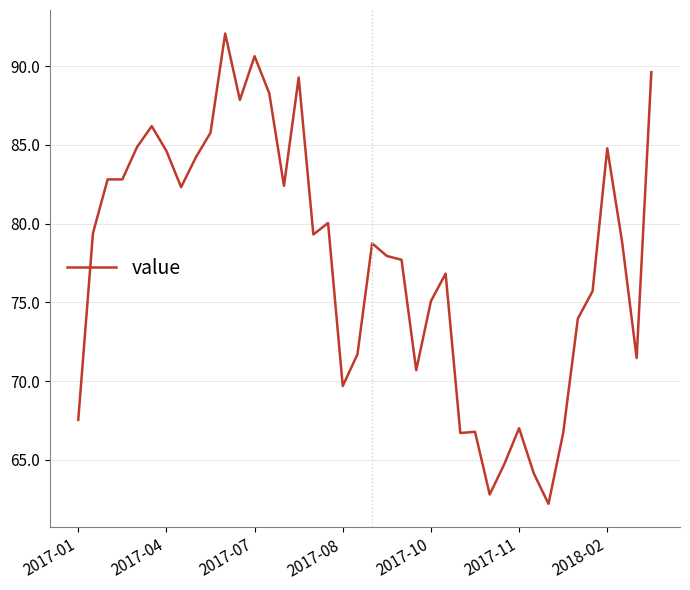

What is the difference between the maximum and minimum values?

29.9